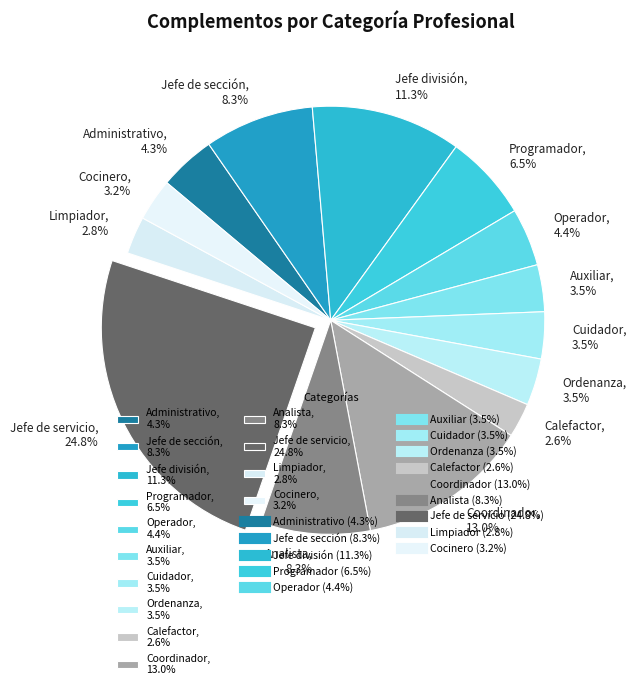

Which has a higher value, Administrativo, 4.3% or Calefactor, 2.6%?

Administrativo, 4.3%